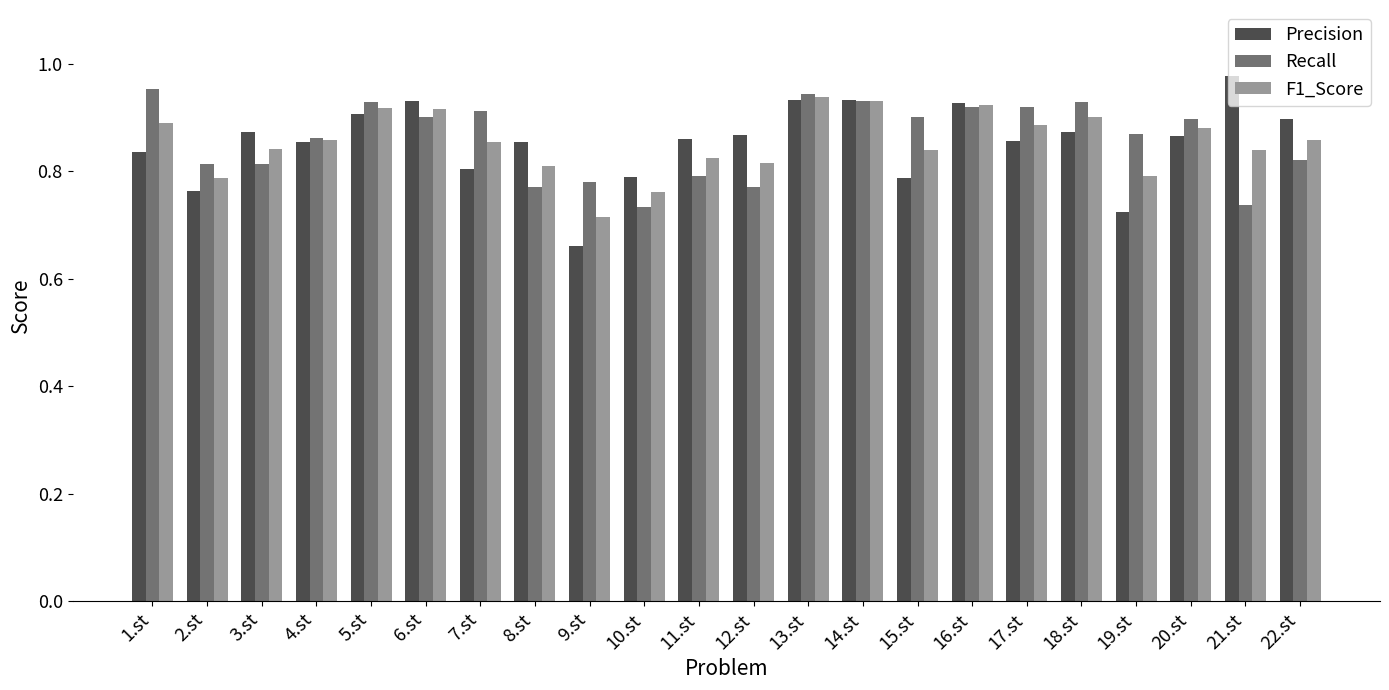

What is the difference between the maximum and minimum values in the Recall series?

0.2